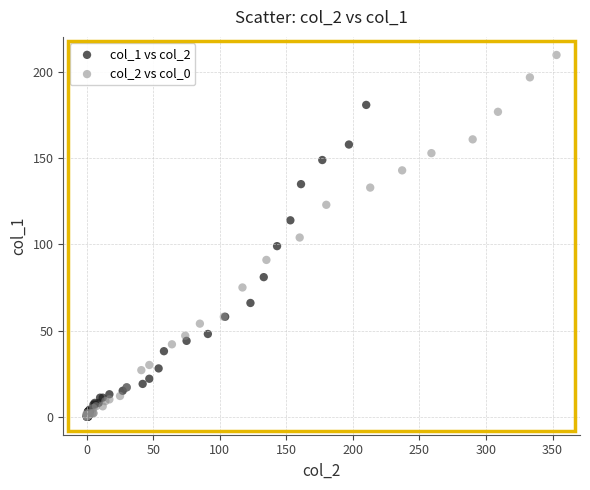

Which series has the largest Y range (max minus min)?

col_2 vs col_0